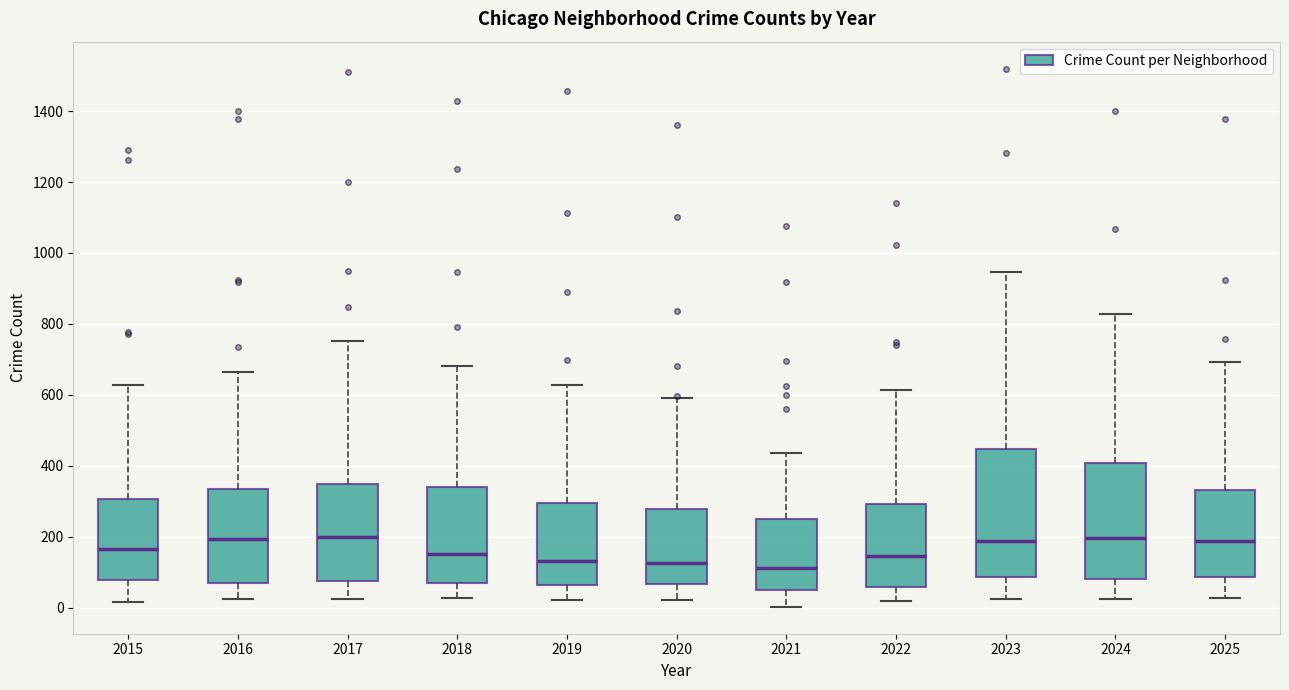

Where does the lower whisker of the box at x = 2019 end on the y-axis? The values are not printed on the chart, so give them approximately, as read against the axis.

20